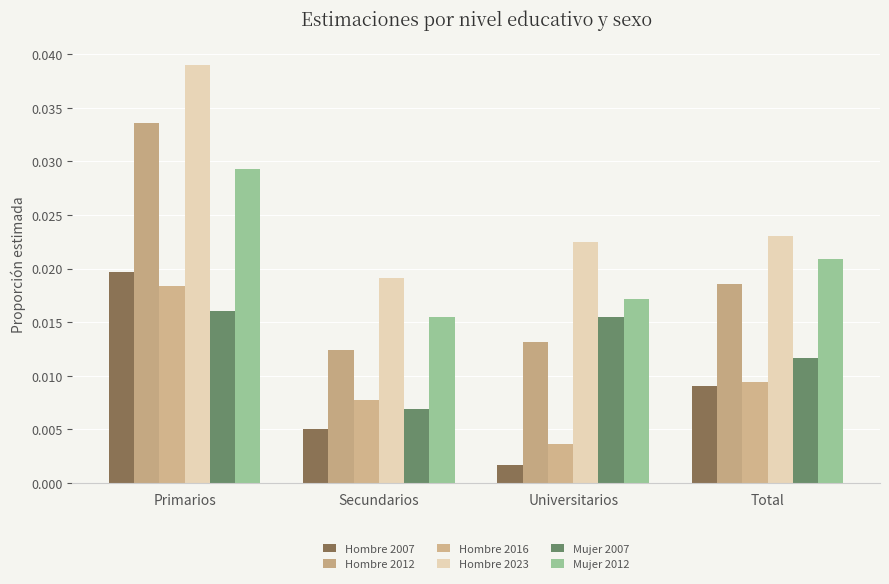

What is the label of the 1st bar from the right?

Total